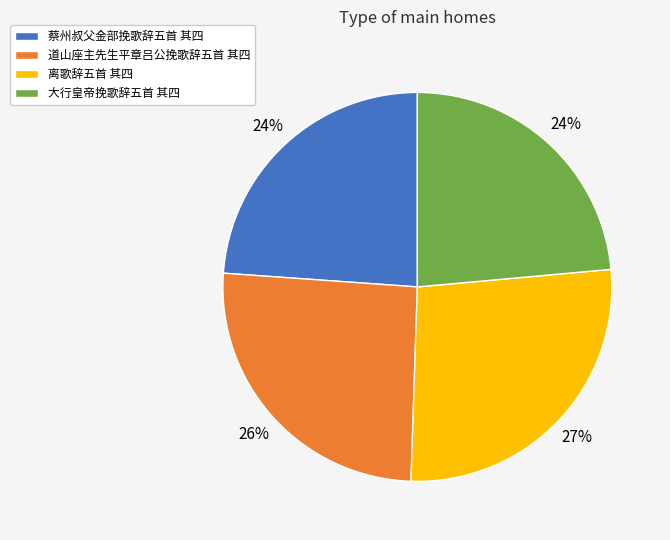

To the nearest percent, what is the difference between the 离歌辞五首 其四 and 蔡州叔父金部挽歌辞五首 其四 slice percentages?

3%